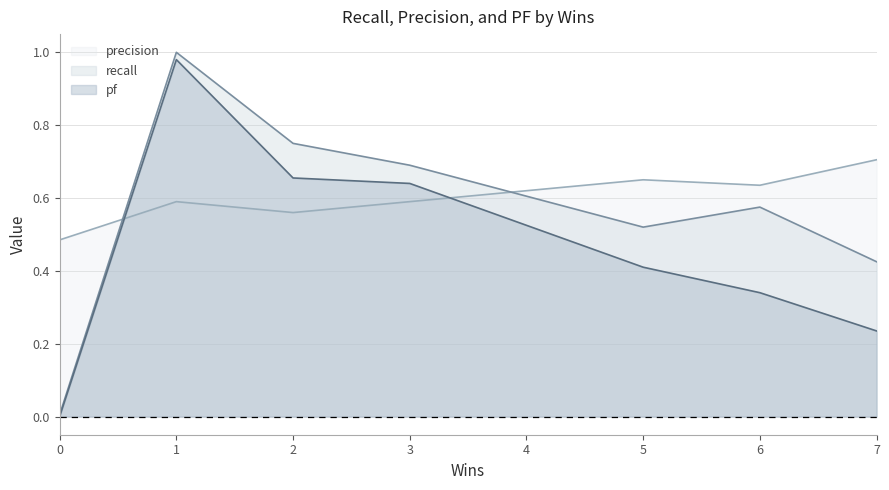

Which series ends up on top after the final intersection of precision and pf?

precision